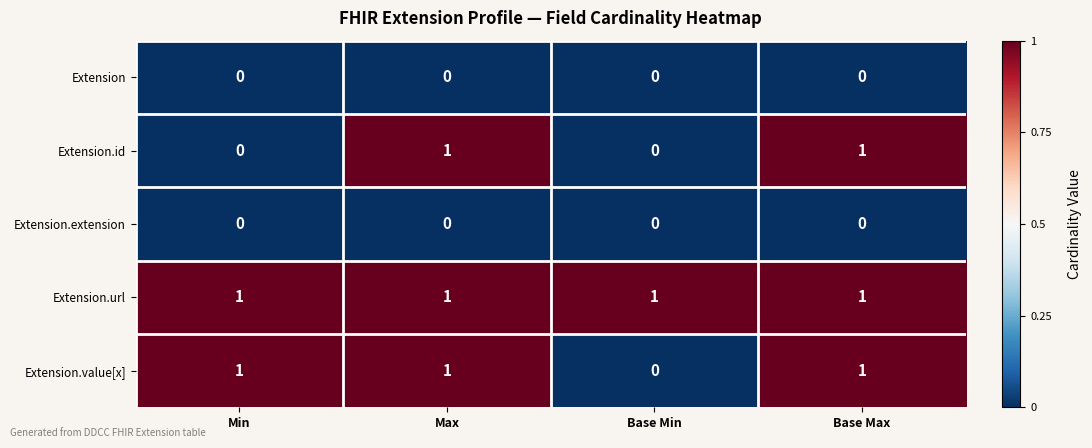

At how many categories does at least one series exceed 0?

4